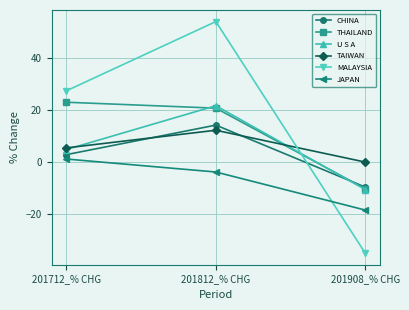

What is the sum of all THAILAND values?

33.5